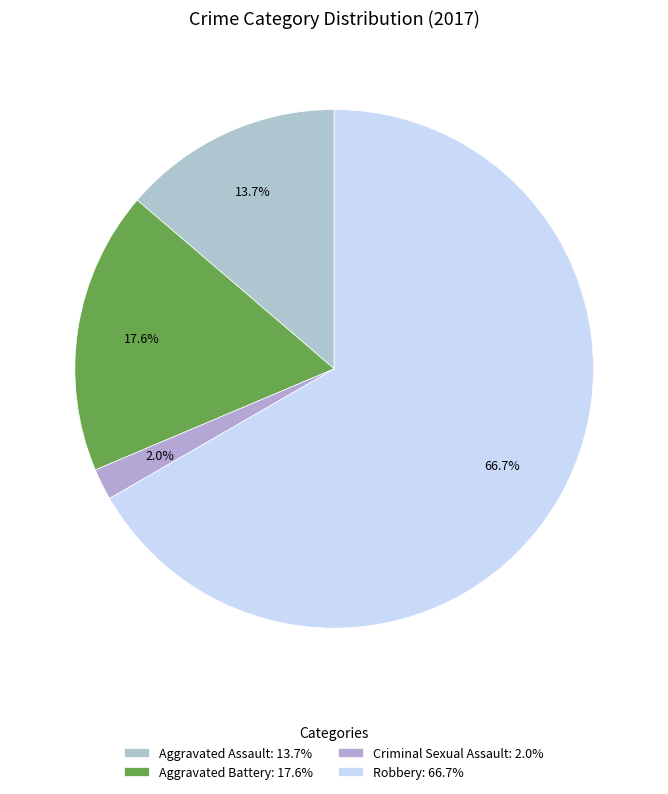

What portion of the pie excludes Aggravated Battery?

82.4%